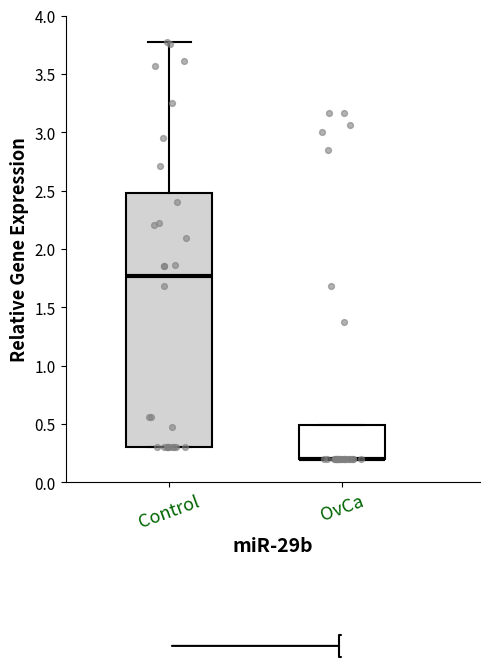

Reading left to right, read every box against the y-axis: the position of its median line, the range the box covers, and the ends of its whiskers. The values are not printed on the chart, so give them approximately, as read against the axis.

Control: median 1.75, box 0.30 to 2.50, whiskers 0.30 to 3.75
OvCa: median 0.20 (drawn on the box's lower edge), box 0.20 to 0.50, whiskers 0.20 to 0.50